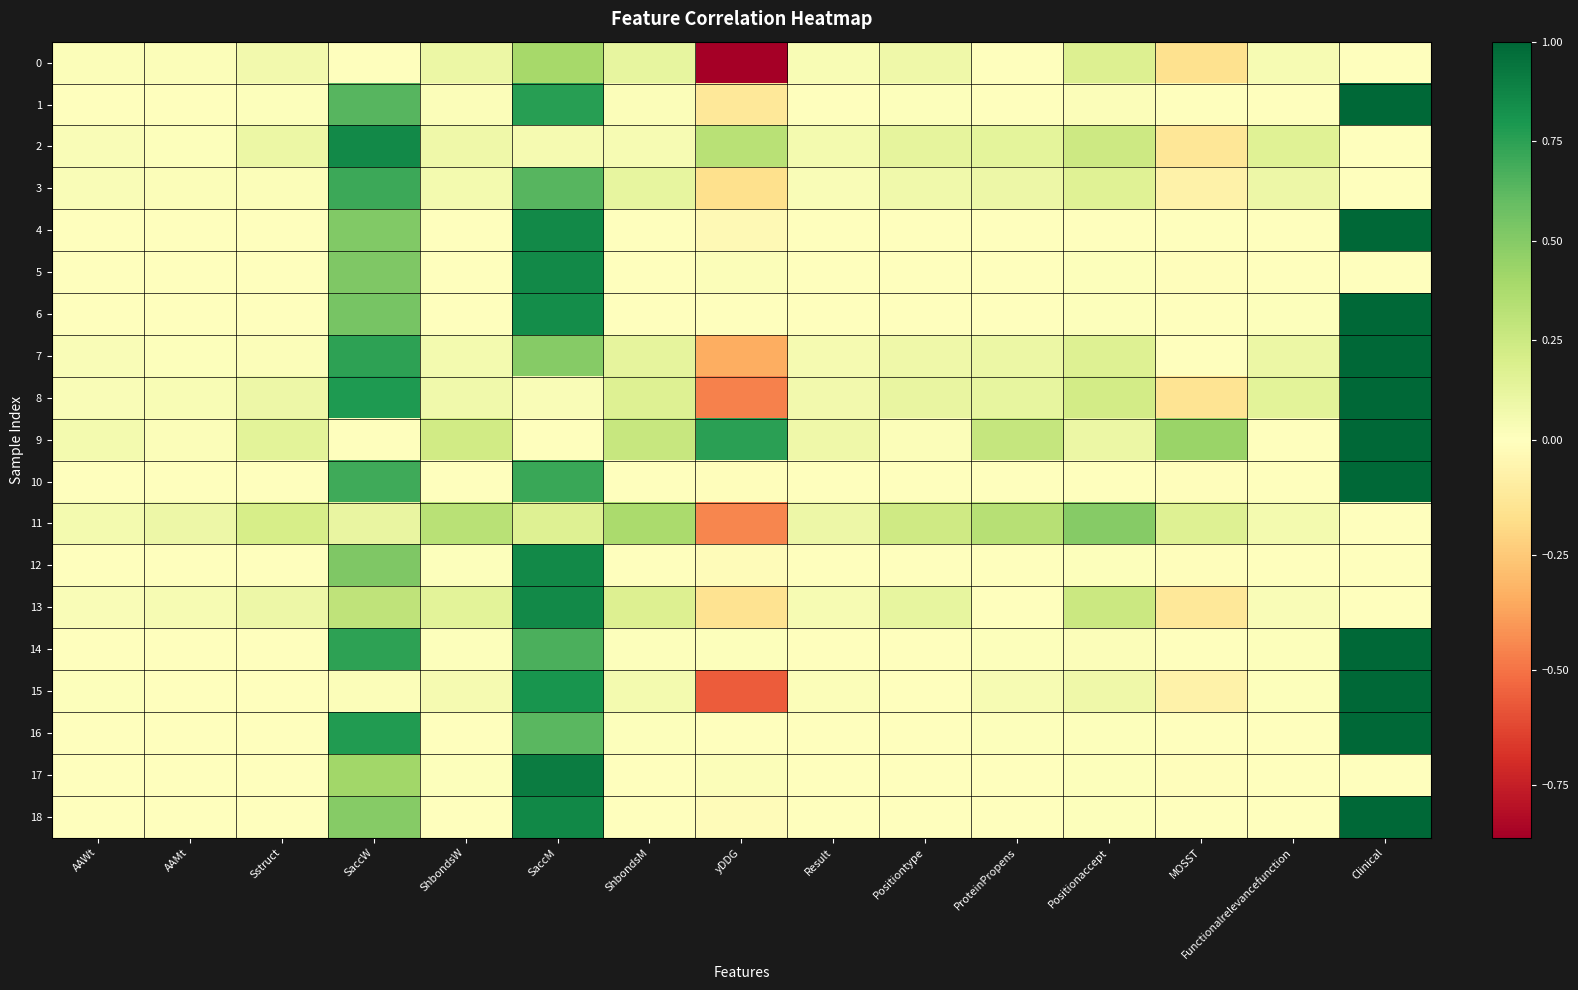

Rank the series at ShbondsM from highest to lowest value.

11, 9, 13, 8, 7, 3, 0, 15, 2, 1, 14, 16, 4, 10, 17, 12, 5, 18, 6